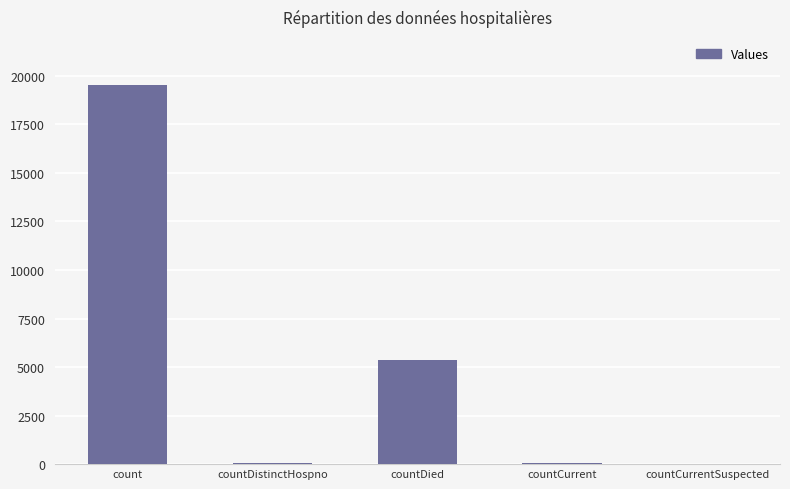

What is the sum of all values?

24987